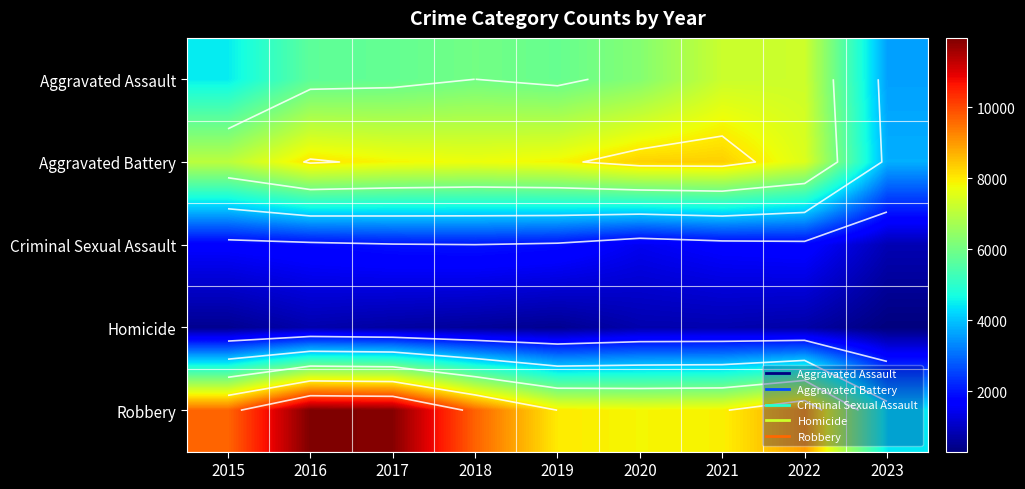

What is the difference between the maximum and minimum values in the Aggravated Battery series?

4579